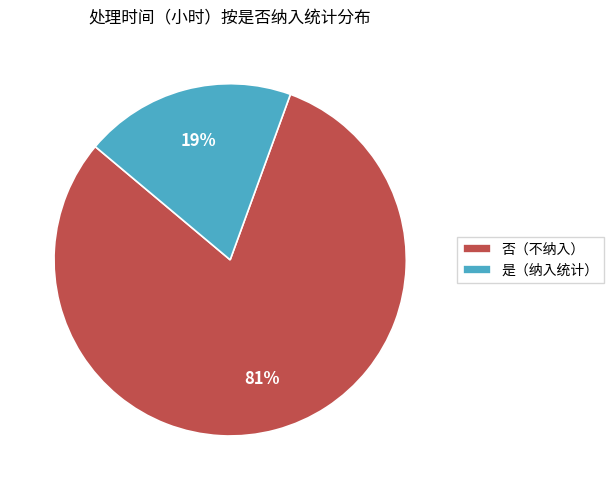

Combined, do 否（不纳入） and 是（纳入统计） account for over 50%?

Yes